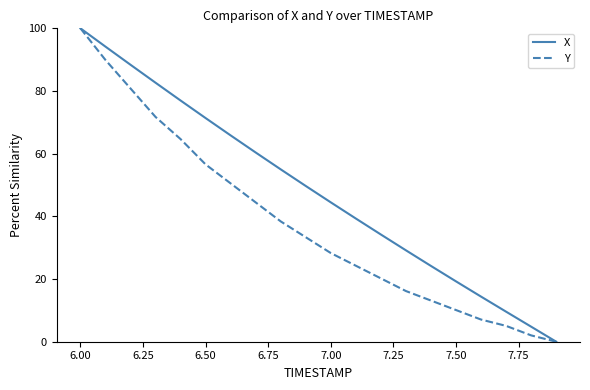

Which series has the largest total across all categories?

X